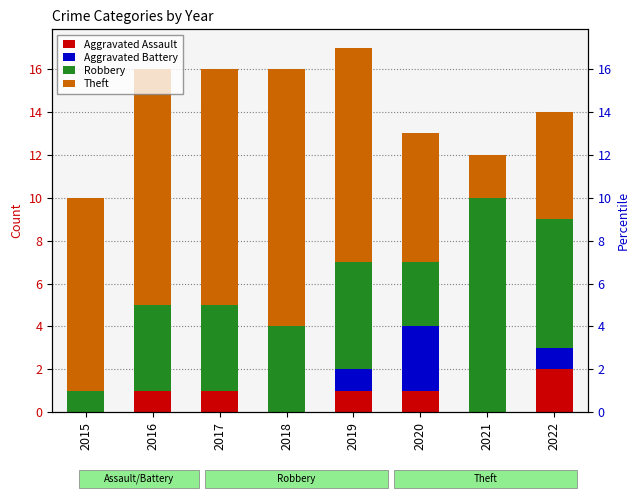

Is it true that Robbery equals 10 at 2021?

True